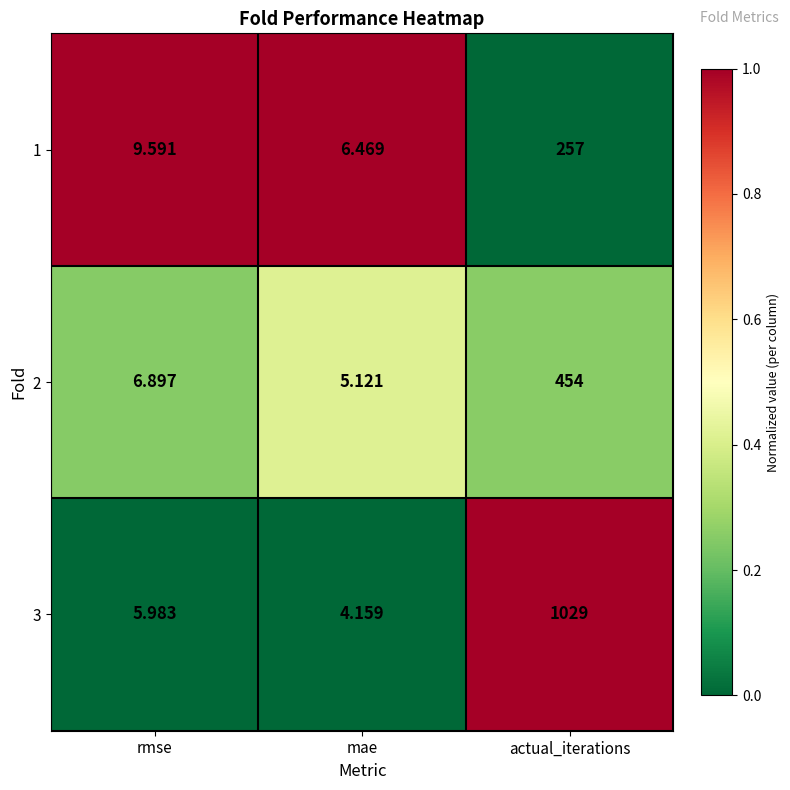

At which category is the sum across all series the highest?

actual_iterations